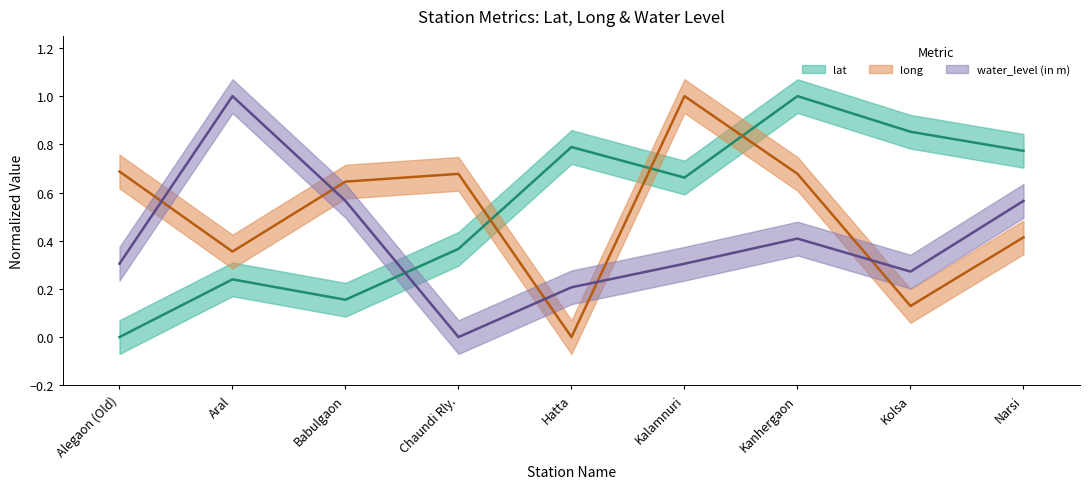

At which category is the sum across all series the highest?

Kanhergaon